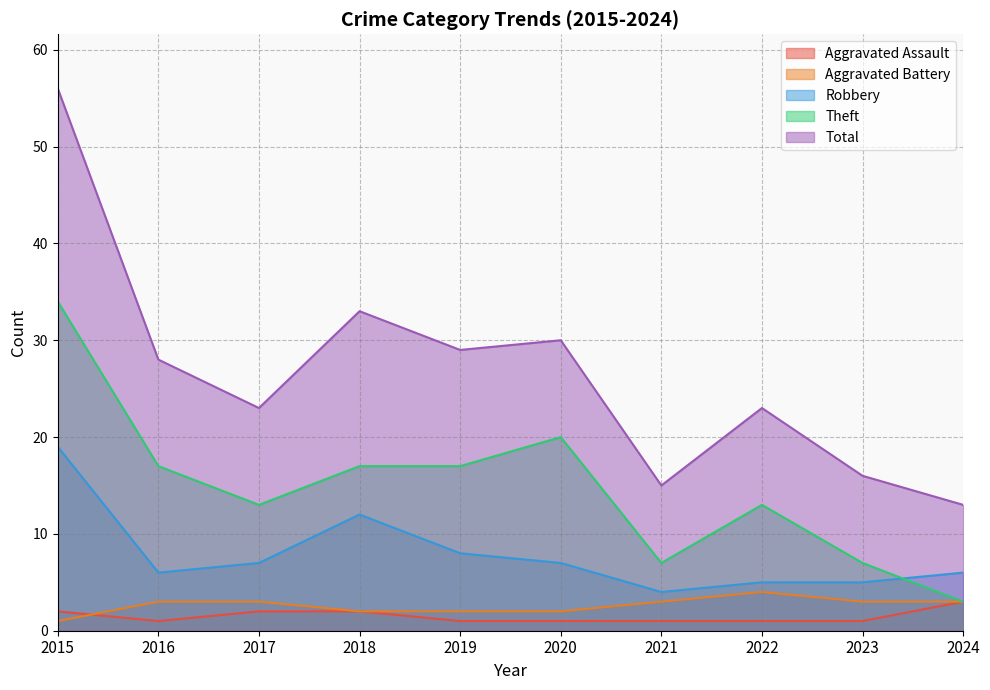

What is the sum of the Aggravated Assault values at 2016 and 2015?

3